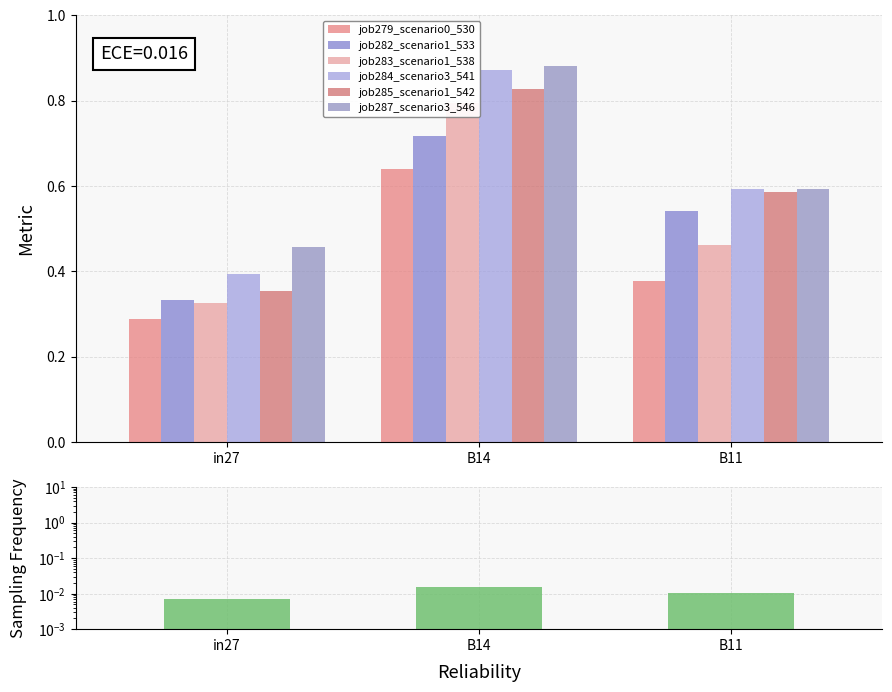

Count the number of data series in this chart.

6